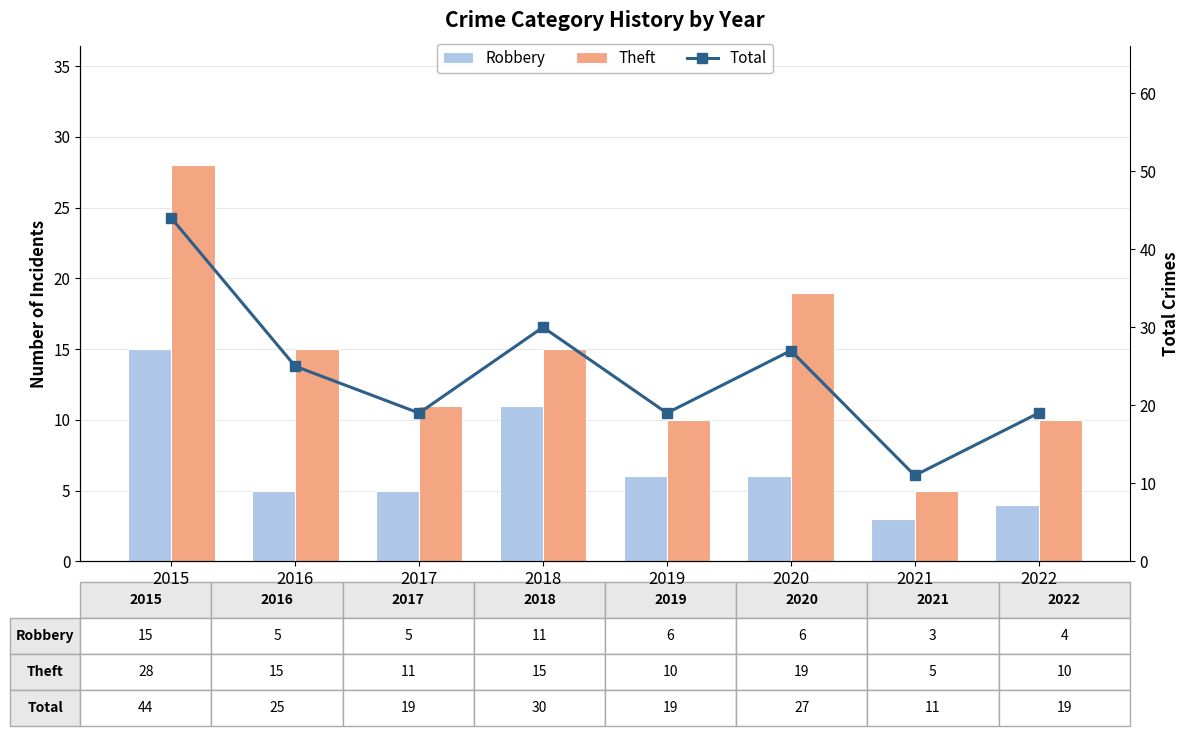

At how many categories does at least one series exceed 39?

1